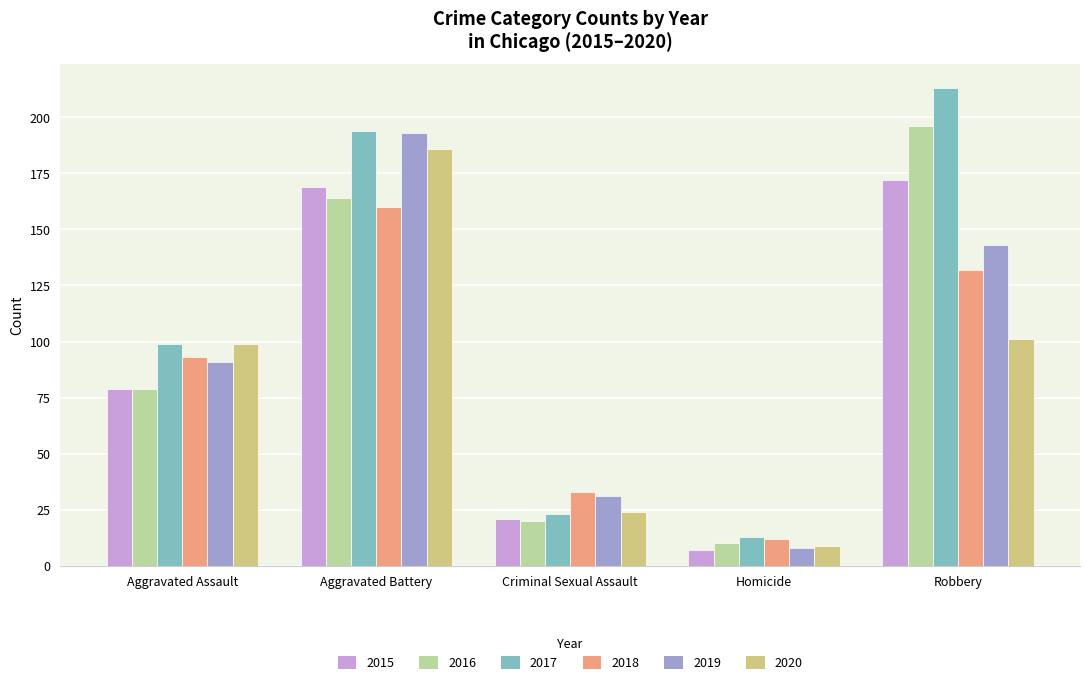

Between Aggravated Battery and Robbery, which series saw the biggest shift?

2020